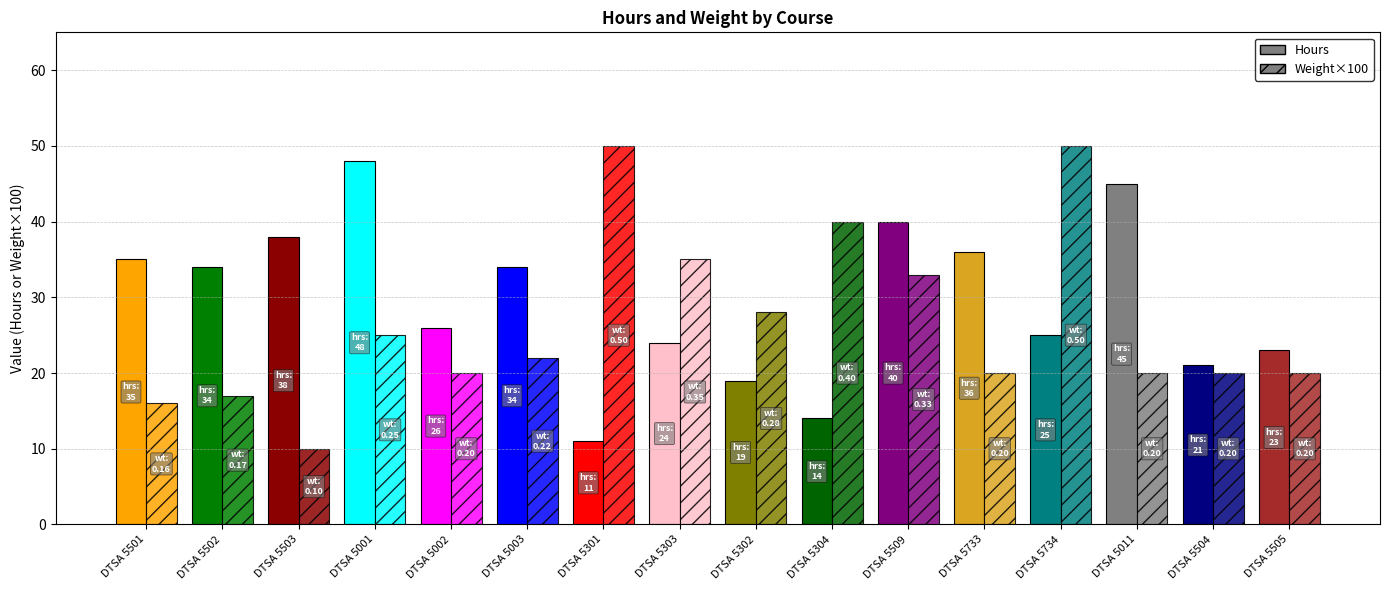

What is the label of the 5th bar from the right?

DTSA 5733